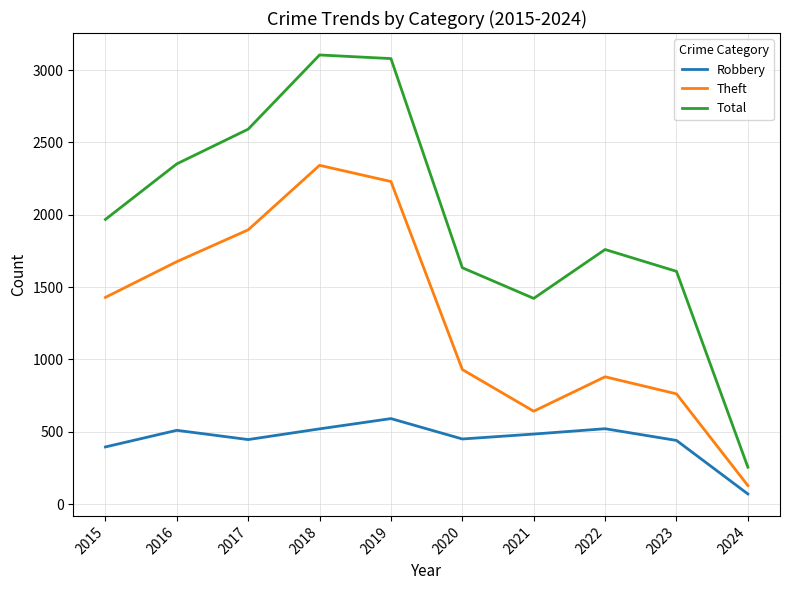

Which series changed the most between 2016 and 2023?

Theft